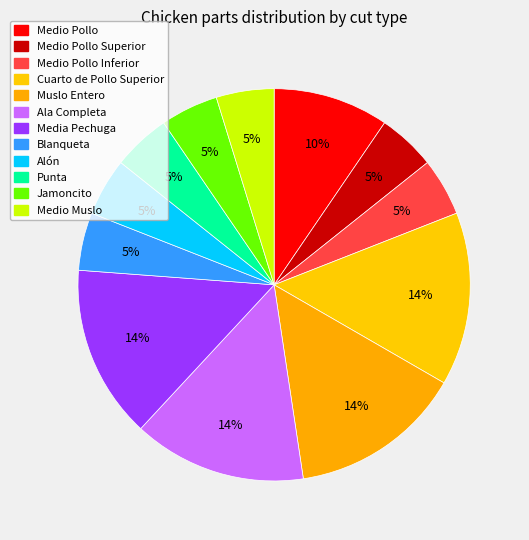

Does Punta account for over 50% of the chart?

No